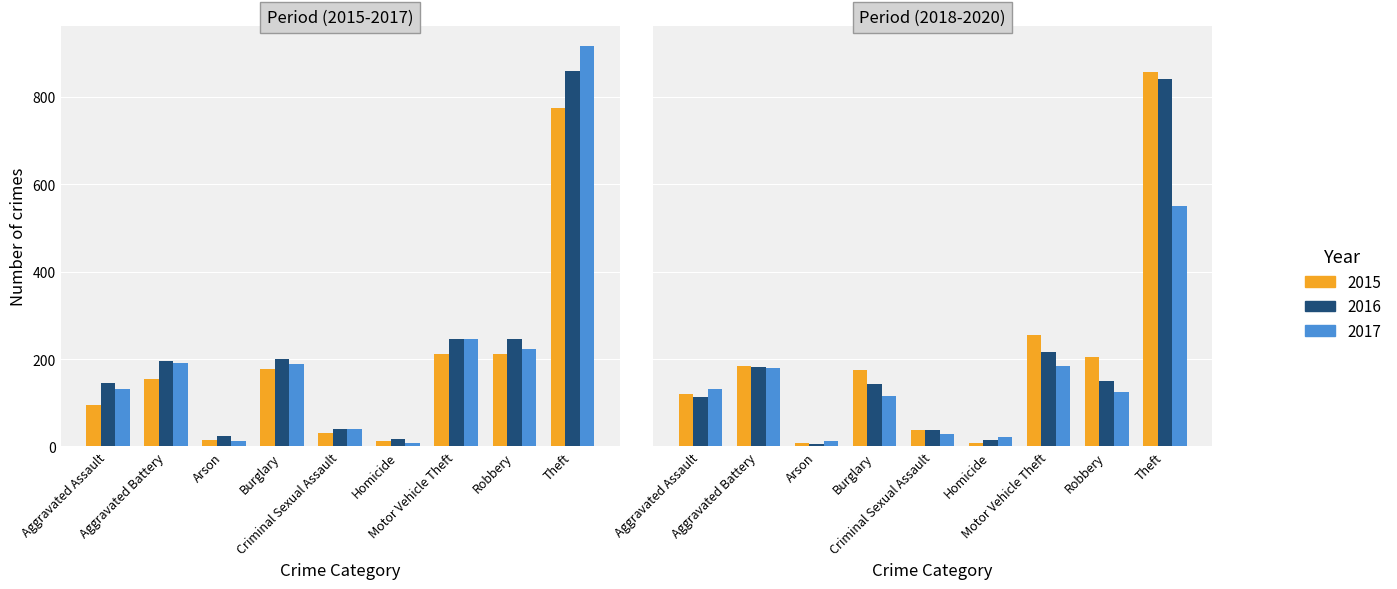

Where is 2017 nearest to the value 462?

Motor Vehicle Theft